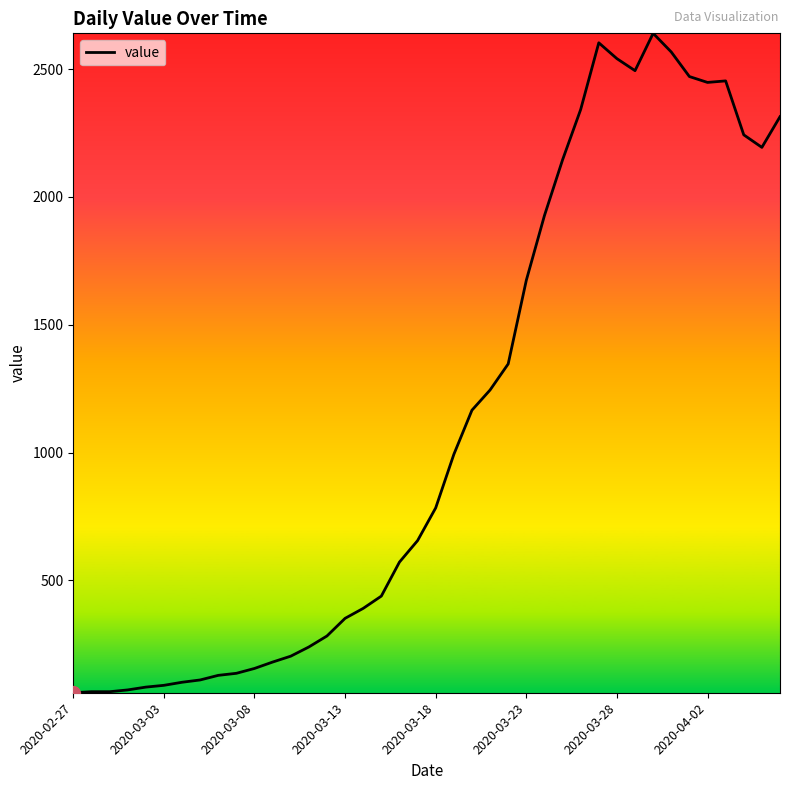

What is the maximum value shown in the chart?

2640